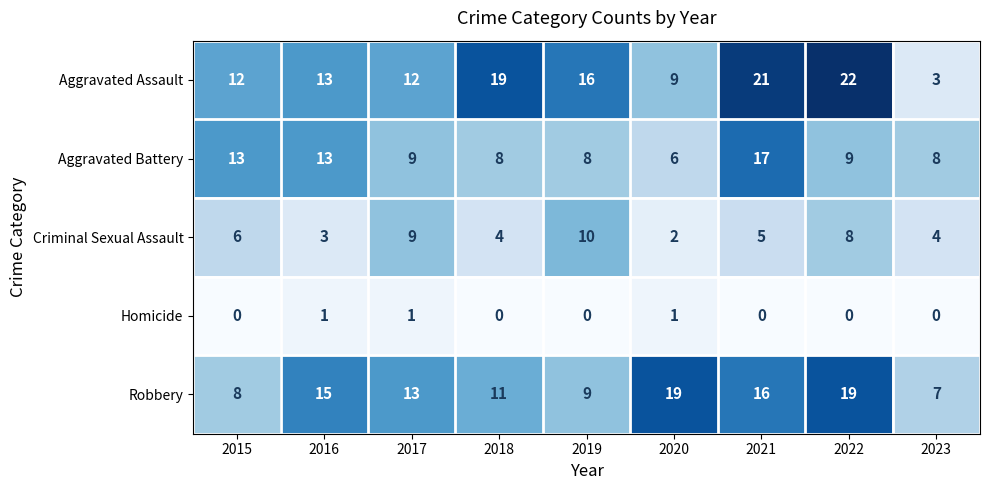

How many data points in Aggravated Battery are less than 9?

4